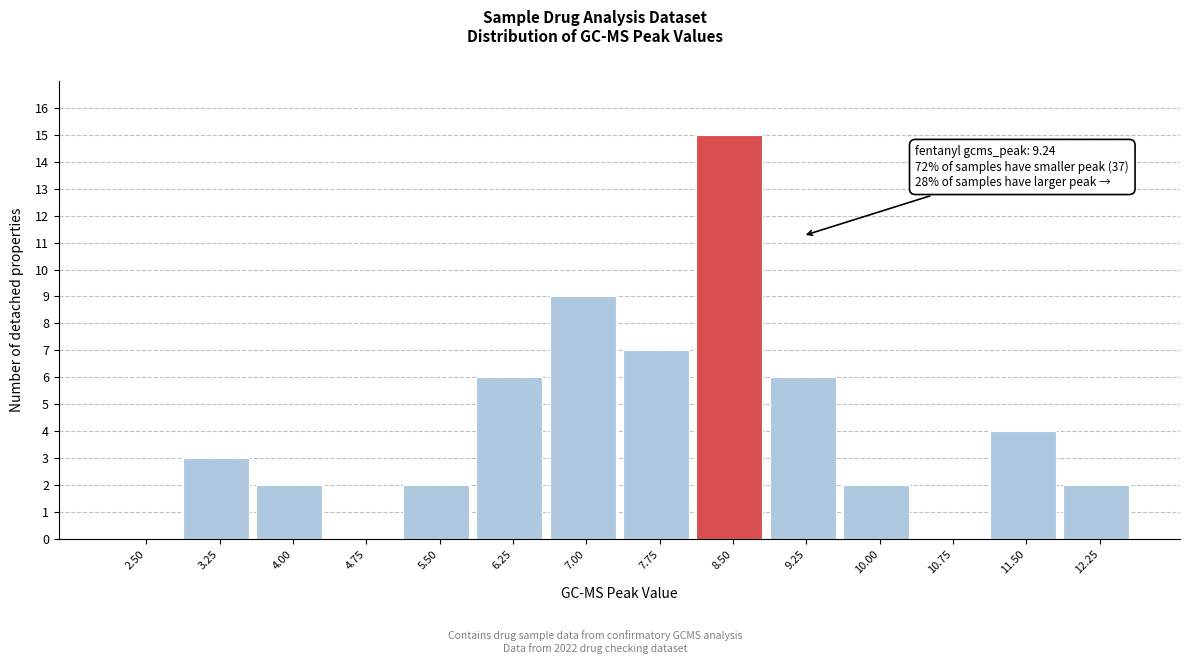

Reading right to left, transcribe all the data shown in this chart.

12.25=2	11.50=4	10.75=0	10.00=2	9.25=6	8.50=15	7.75=7	7.00=9	6.25=6	5.50=2	4.75=0	4.00=2	3.25=3	2.50=0